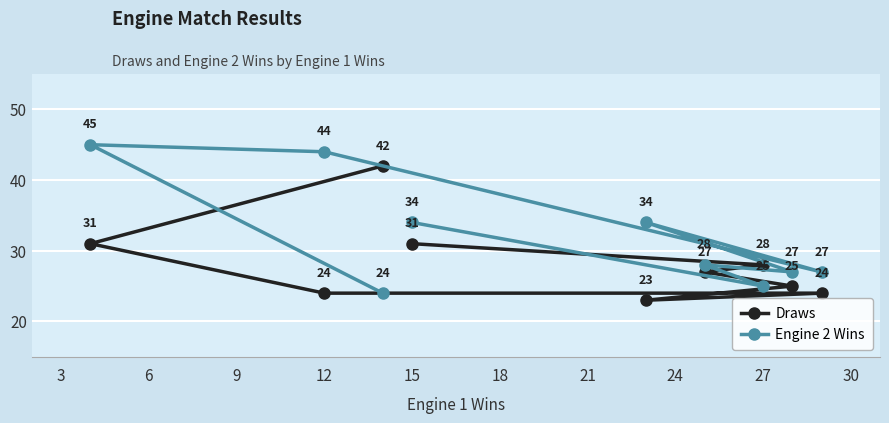

Is it true that Draws equals 17 at 15?

False